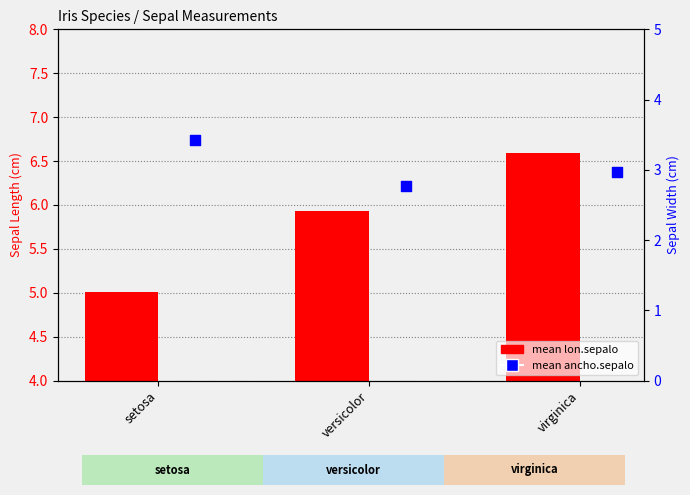

Which series reaches the maximum Y coordinate?

mean lon.sepalo